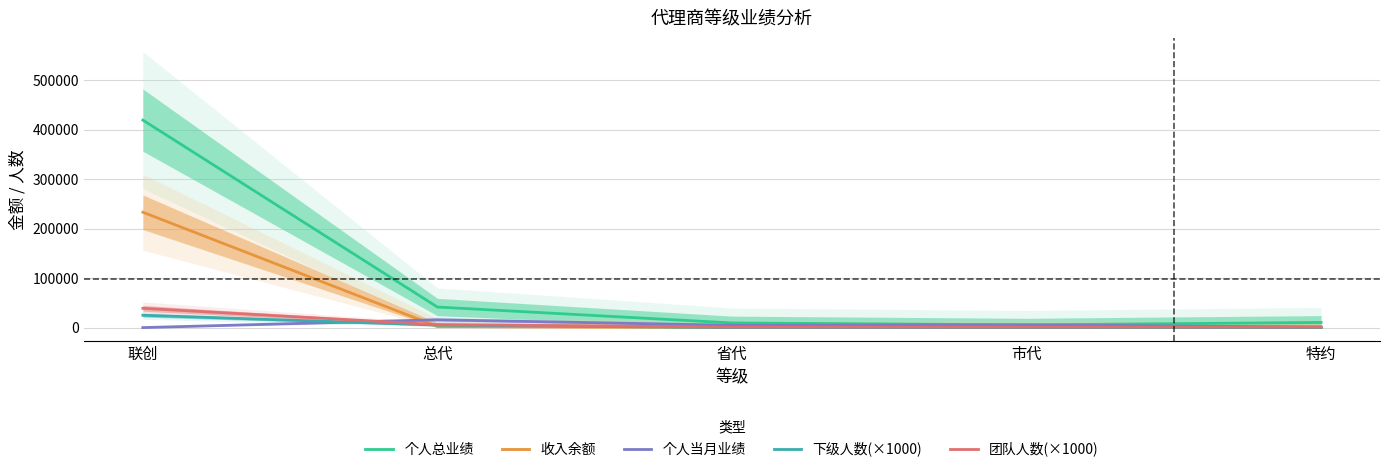

Rank the series by their maximum value, from lowest to highest.

个人当月业绩, 下级人数(×1000), 团队人数(×1000), 收入余额, 个人总业绩